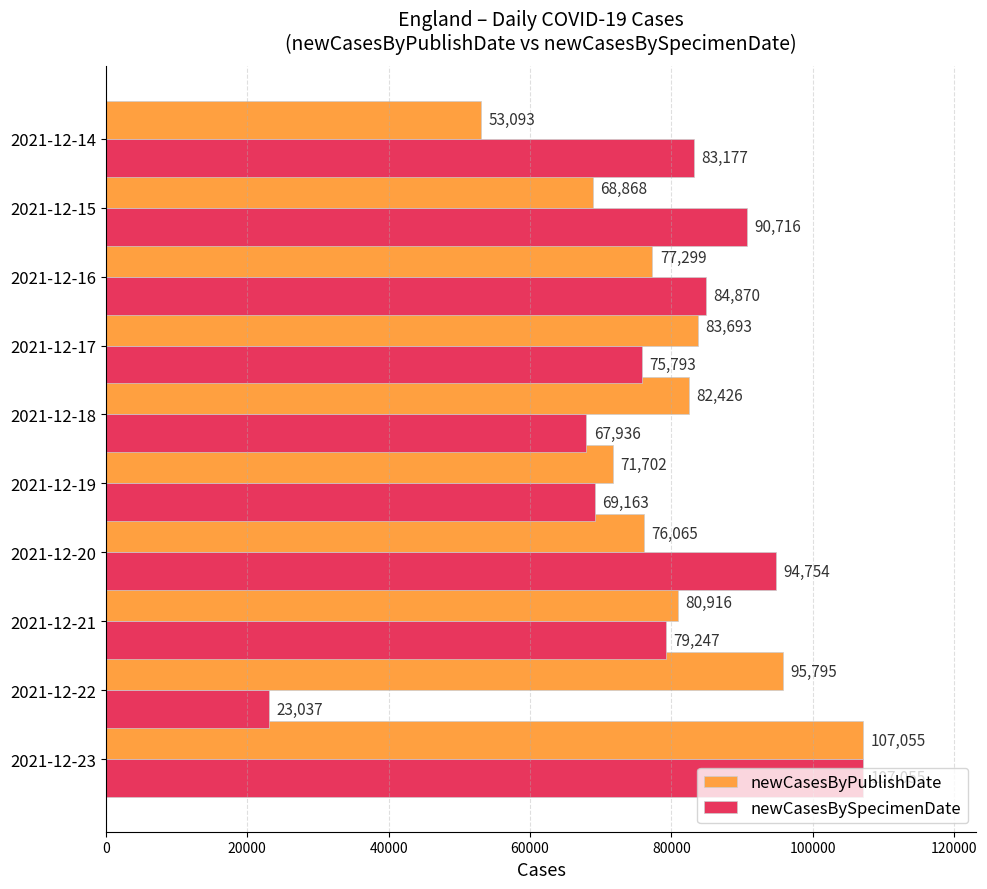

Count the number of categories in the chart.

10